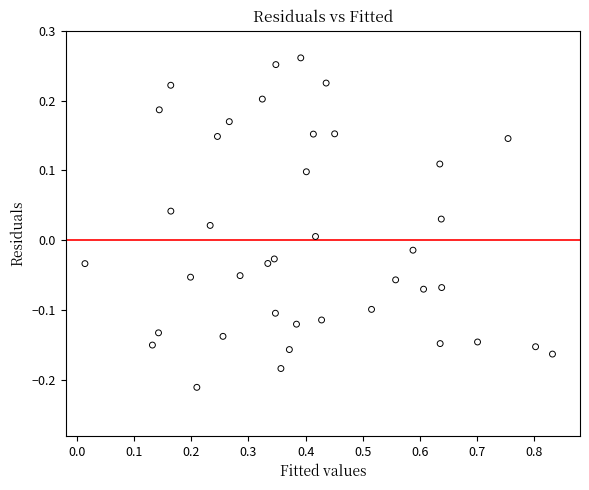

What is the range of X values (max minus min)?

0.8